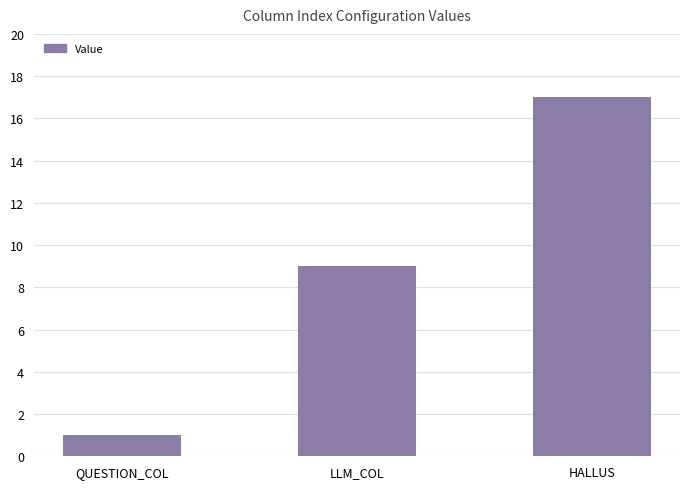

Where is the data nearest to the value 9?

LLM_COL